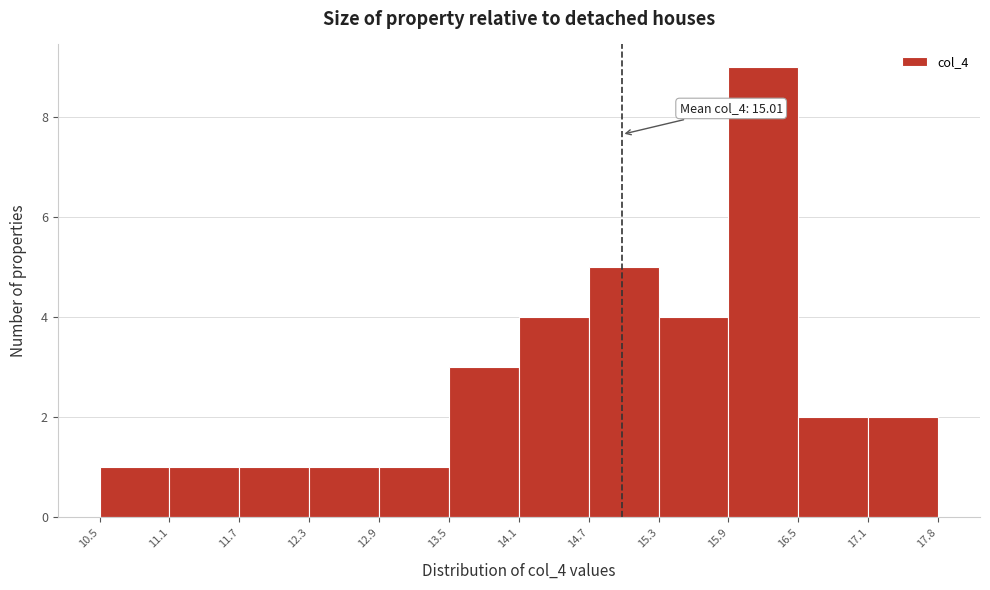

Which range on the x-axis has the tallest bar?

15.9 to 16.5